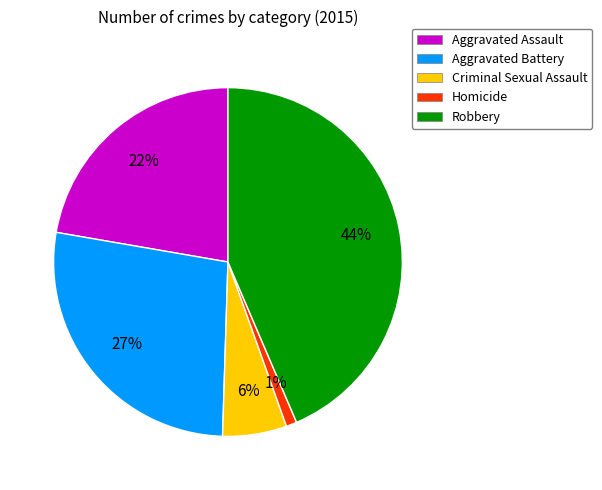

To the nearest percent, what is the average slice percentage?

20%